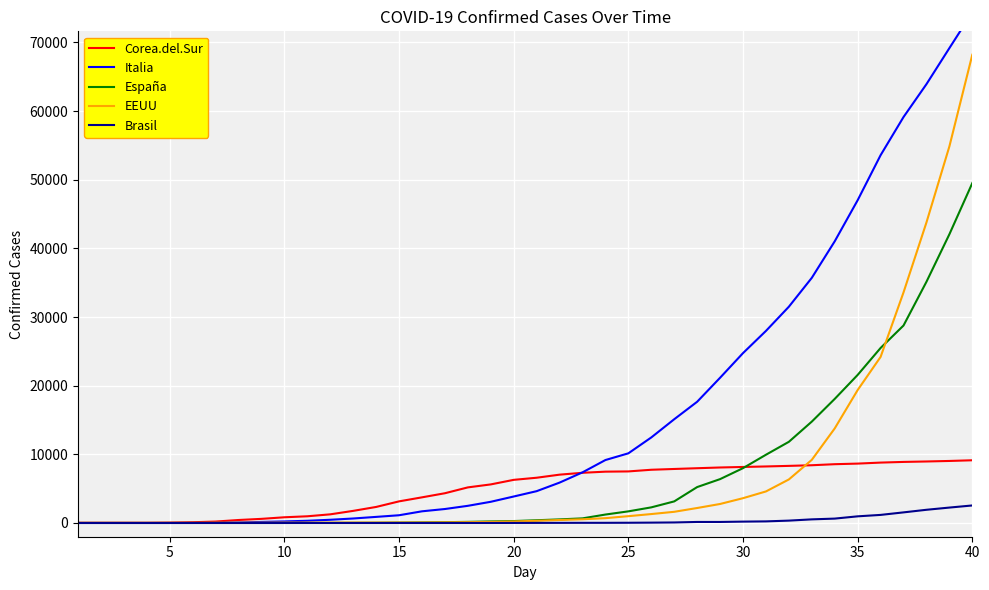

What is the maximum value for EEUU?

68211